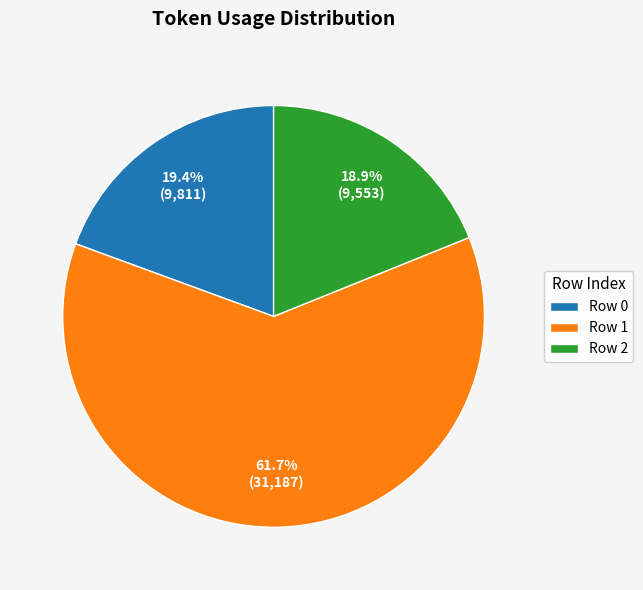

Which category accounts for the majority?

Row 1